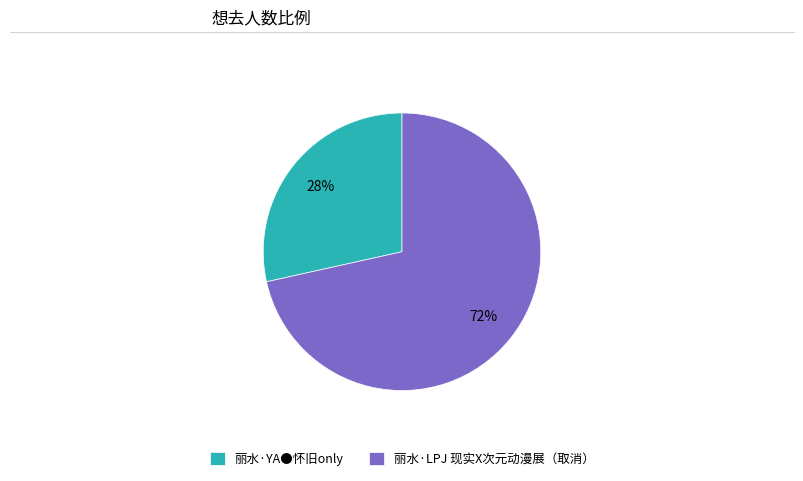

Rank the categories by value from lowest to highest.

丽水·YA●怀旧only, 丽水·LPJ 现实X次元动漫展（取消）